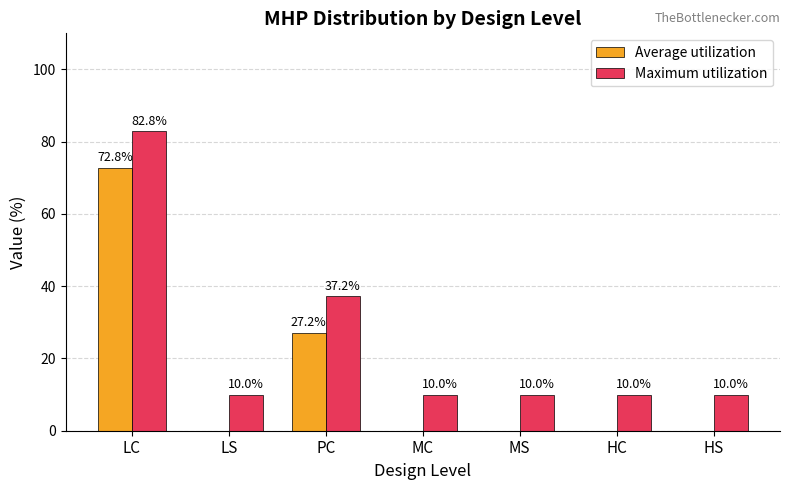

How many groups of bars are there?

7